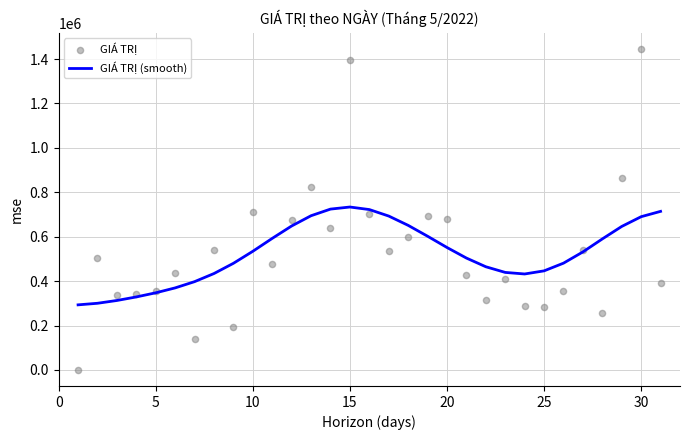

Which series contains the highest Y value?

GIÁ TRỊ